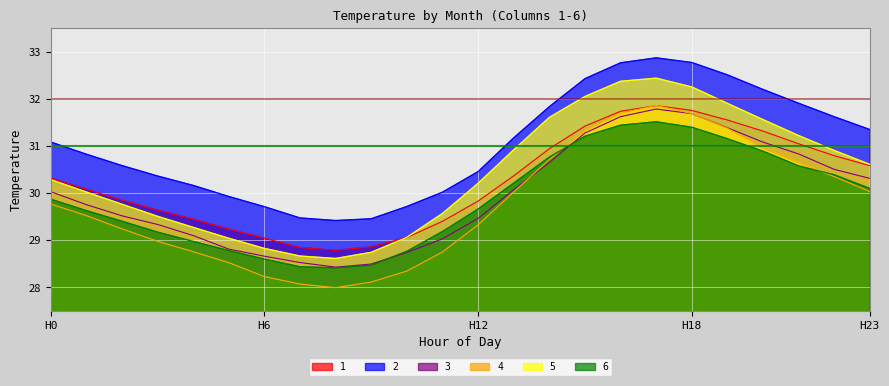

How many lines are shown in the chart?

6